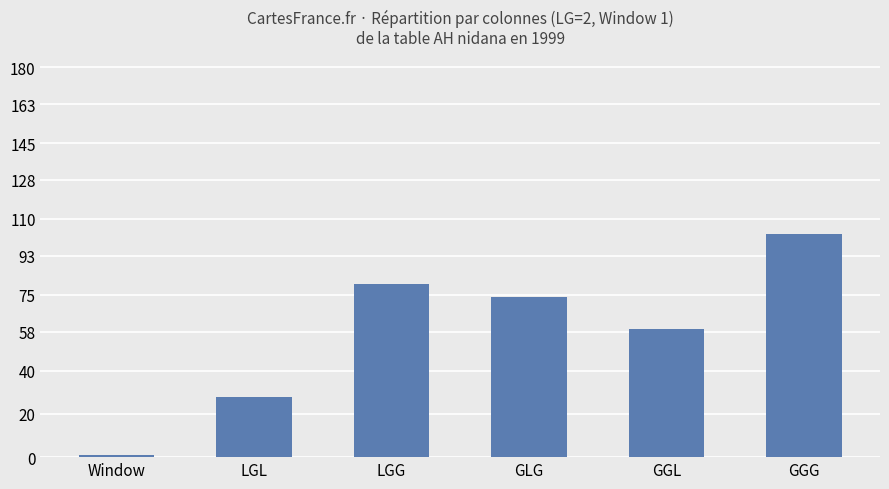

What is the label of the 2nd bar from the left?

LGL